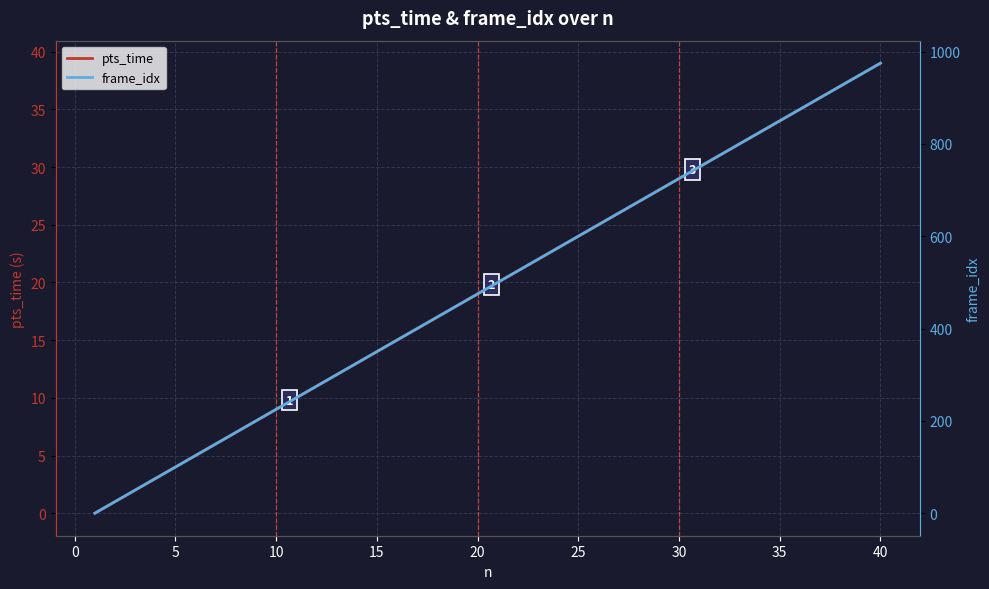

What is the maximum value for pts_time?

39